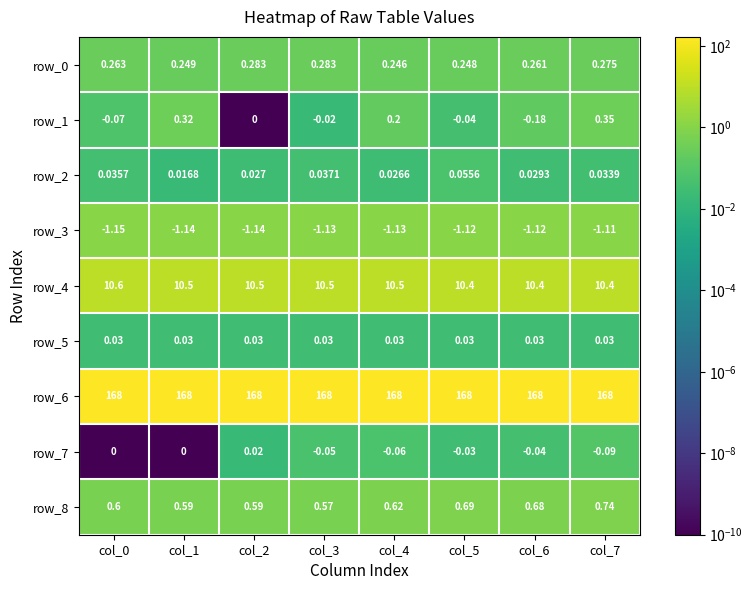

Is the value of row_7 at col_3 greater than the value of row_1 at col_0?

Yes